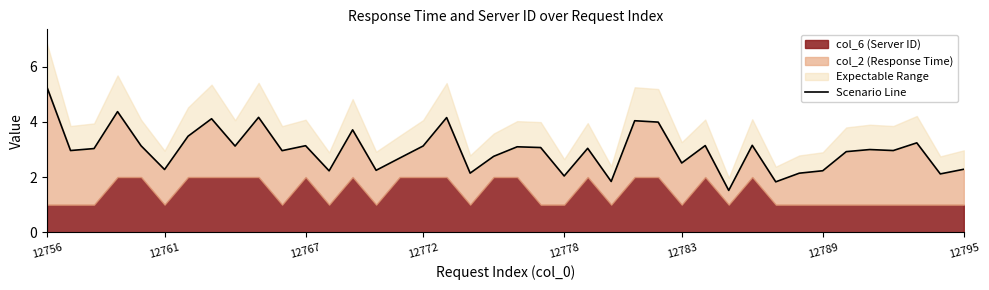

Between 25 and 19, which is larger?

25